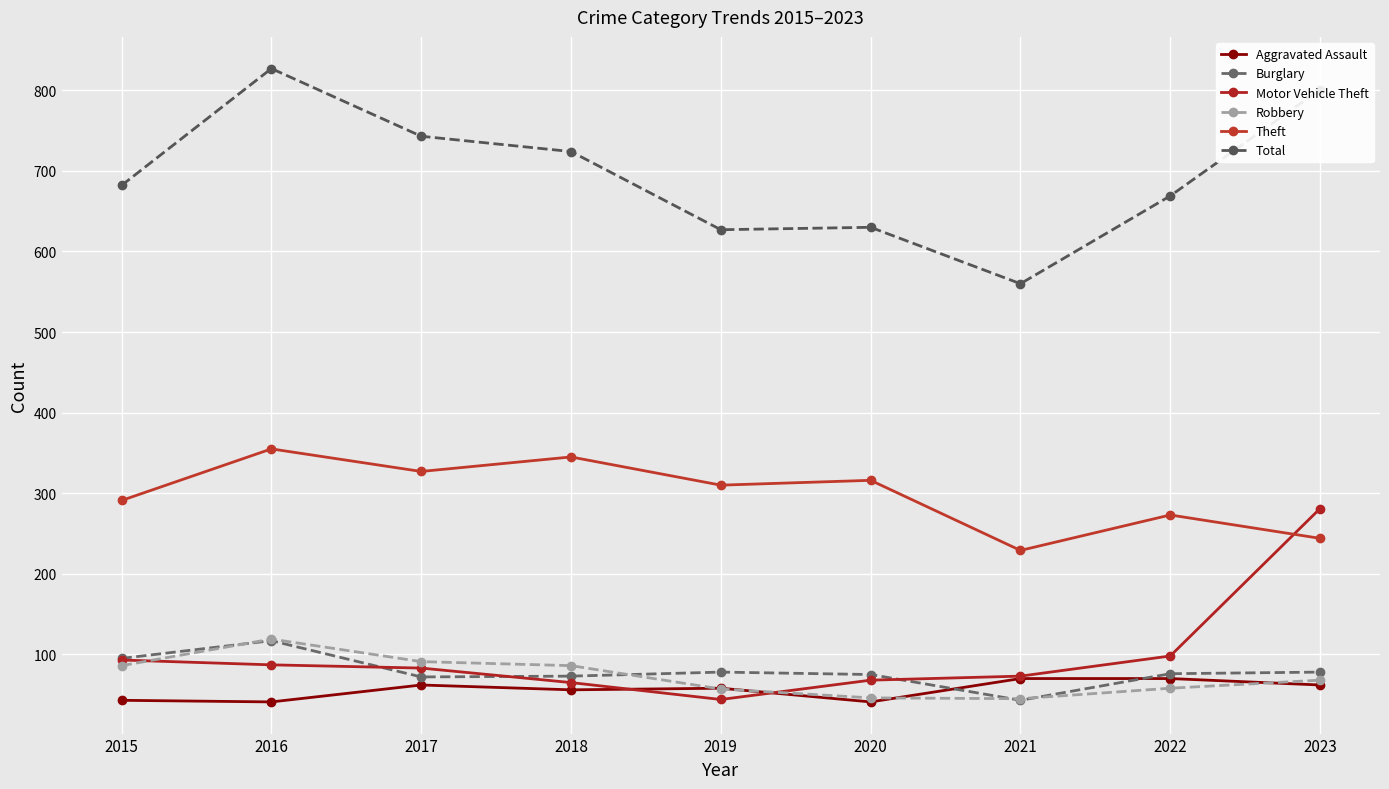

How many interior local peaks does the Robbery series have?

1